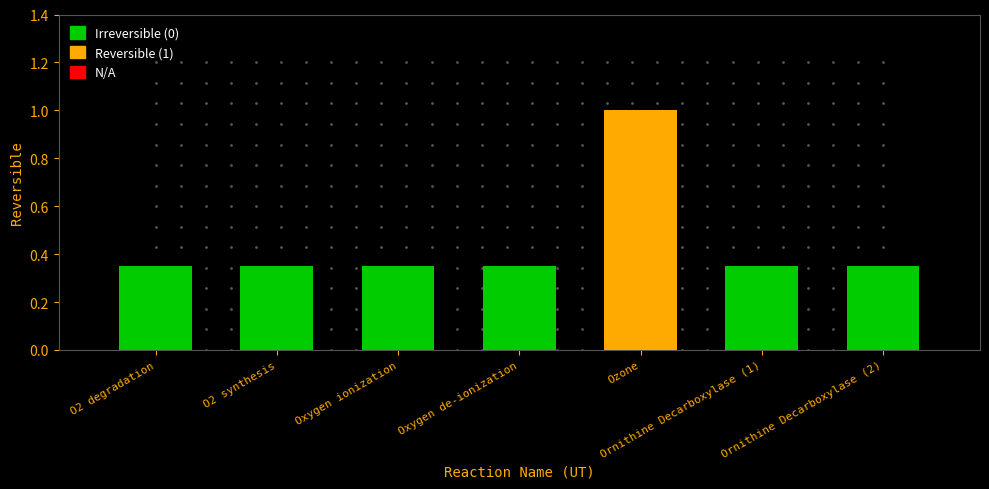

Which category has the highest value across all series?

Ozone